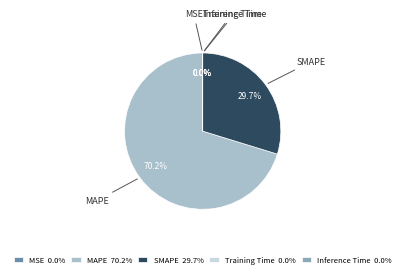

To the nearest percent, what is the average slice percentage?

20%